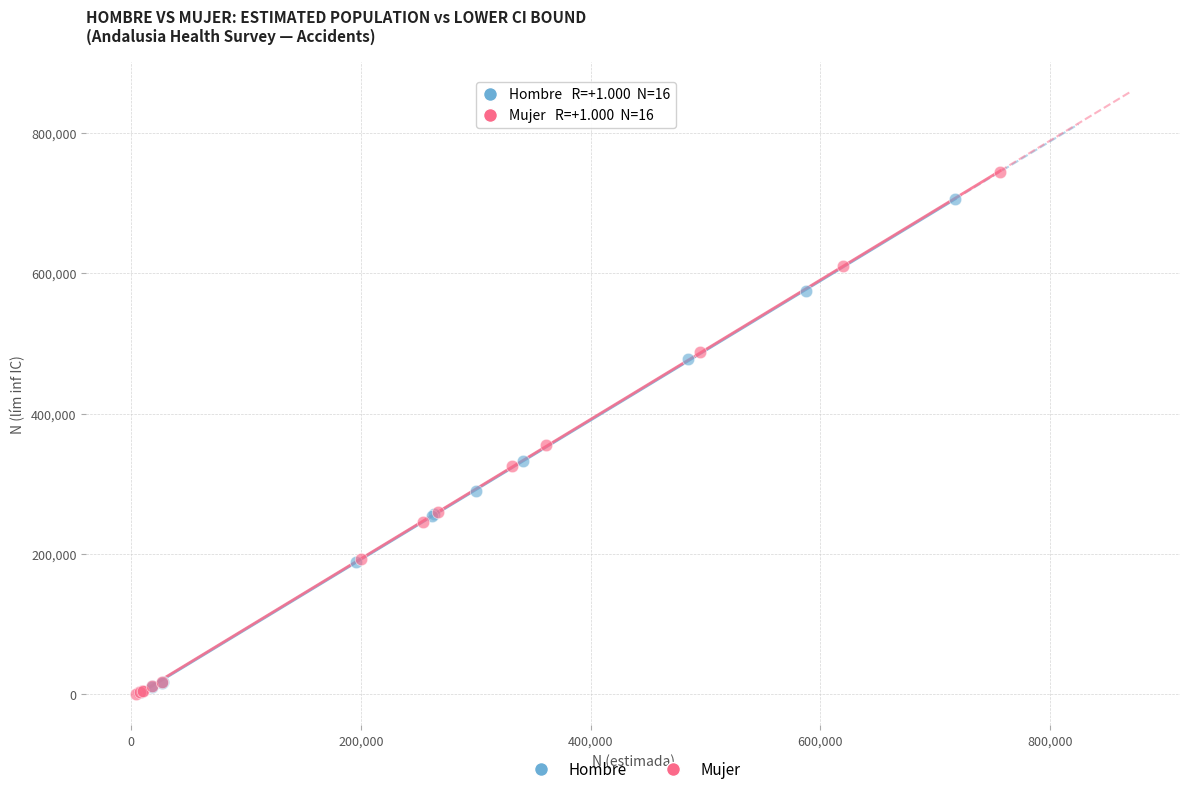

Which series reaches the maximum Y coordinate?

Mujer